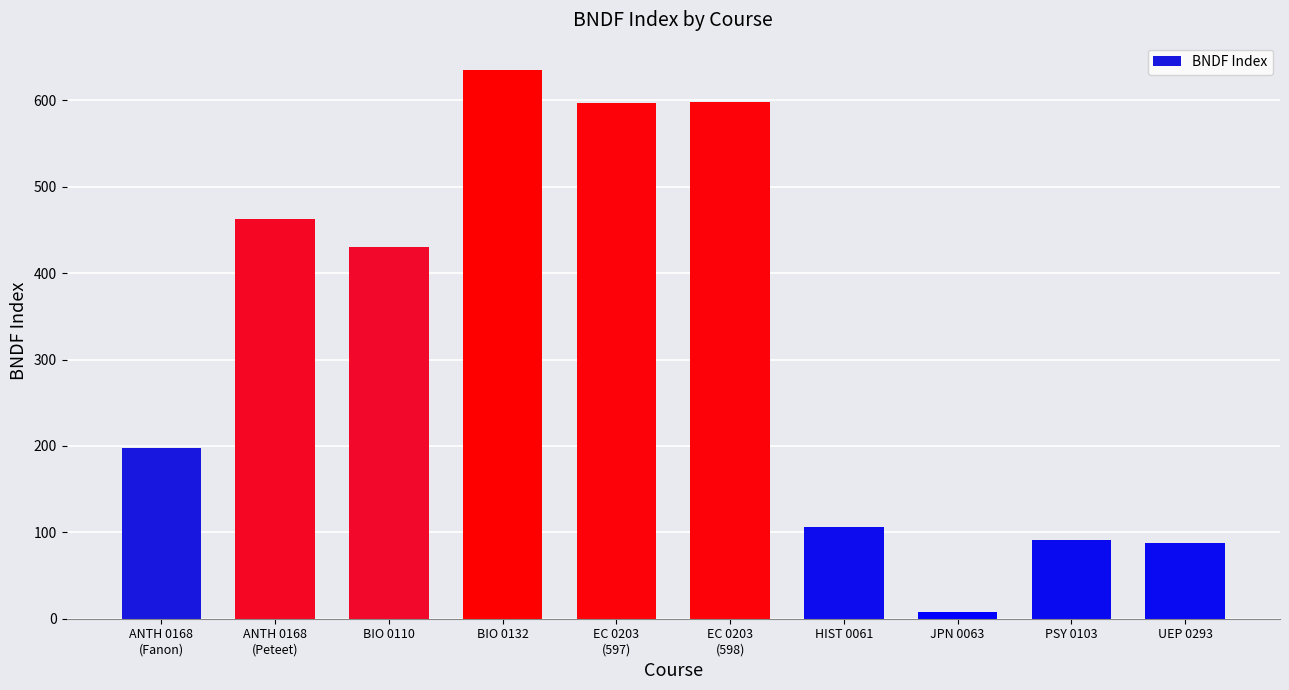

Between PSY 0103 and EC 0203
(597), which is larger?

EC 0203
(597)